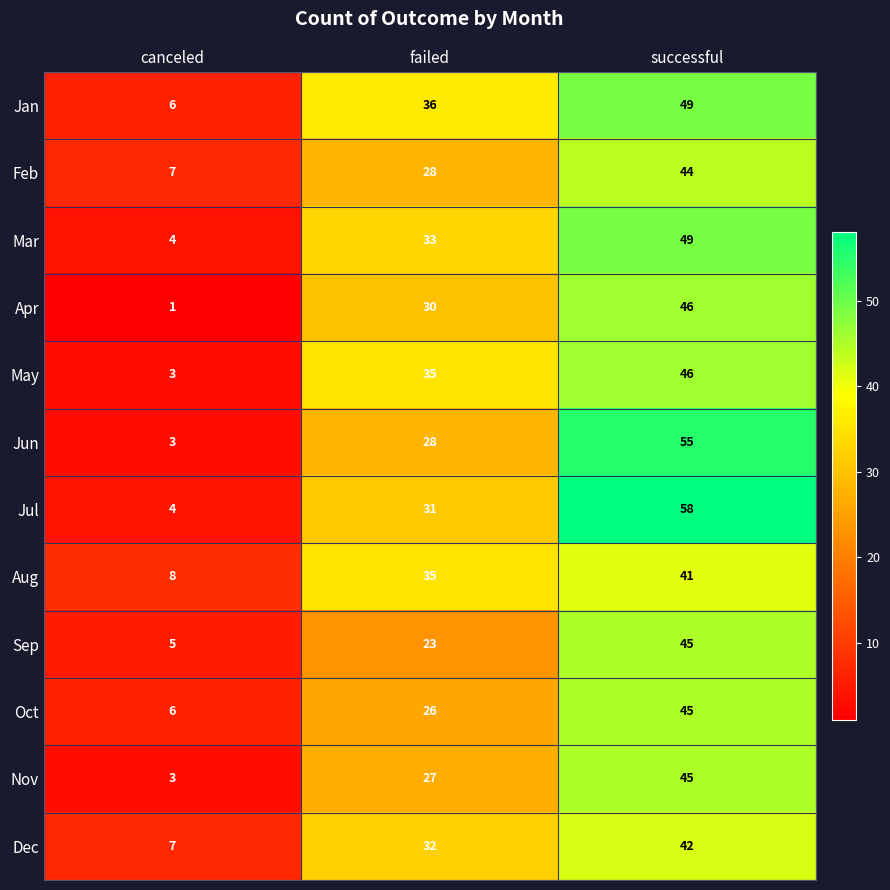

Which series has the widest spread of values?

Jul